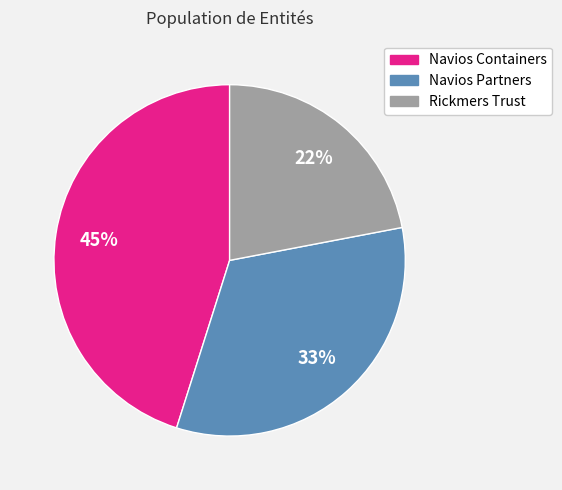

The Rickmers Trust slice represents 29% of the pie. True or false?

False